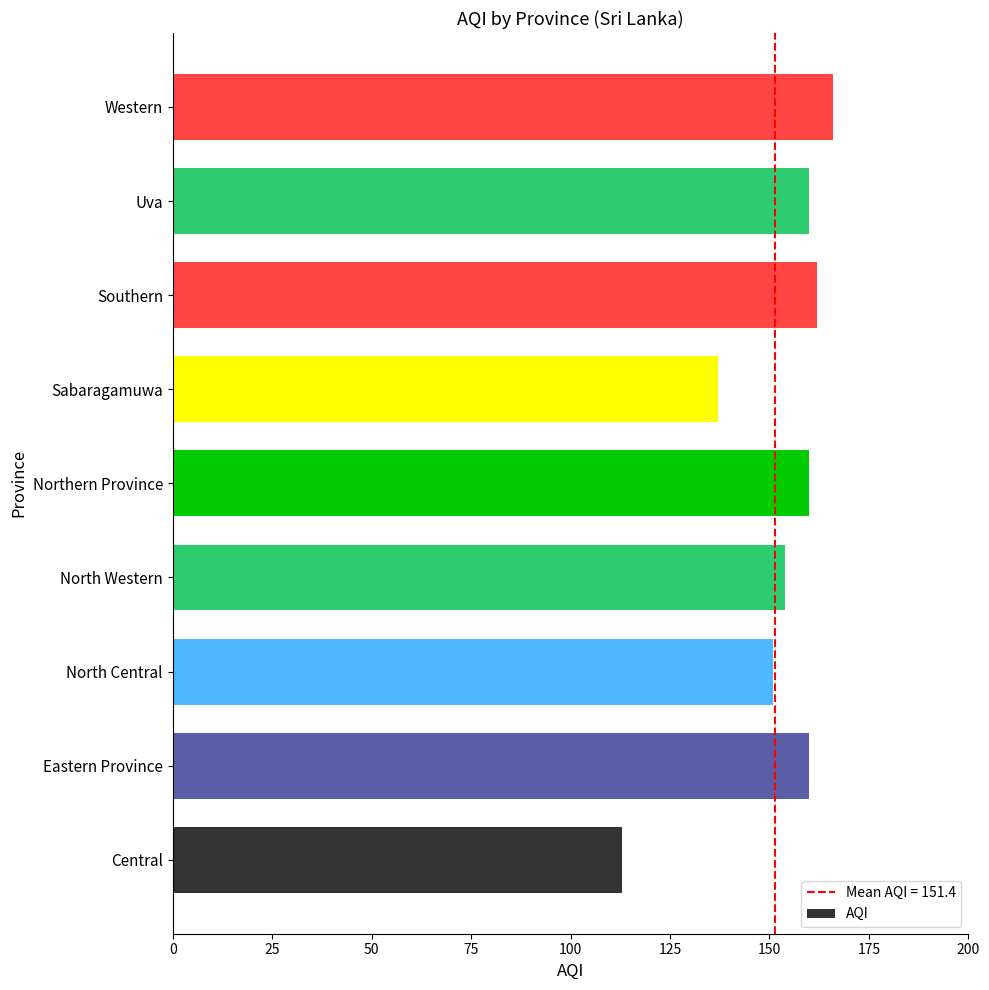

What is the minimum value shown in the chart?

113